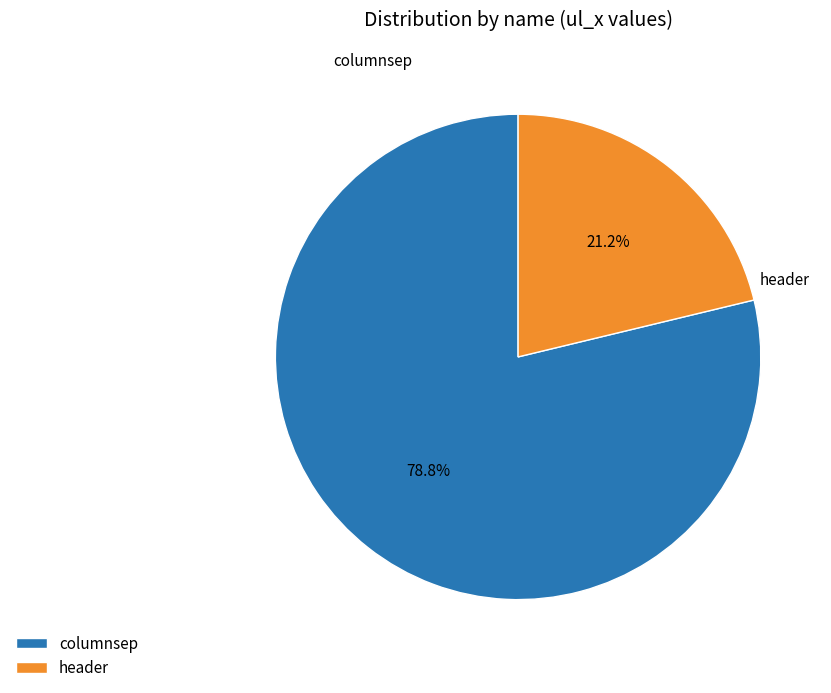

What is the ratio of the value at header to the value at columnsep?

0.3